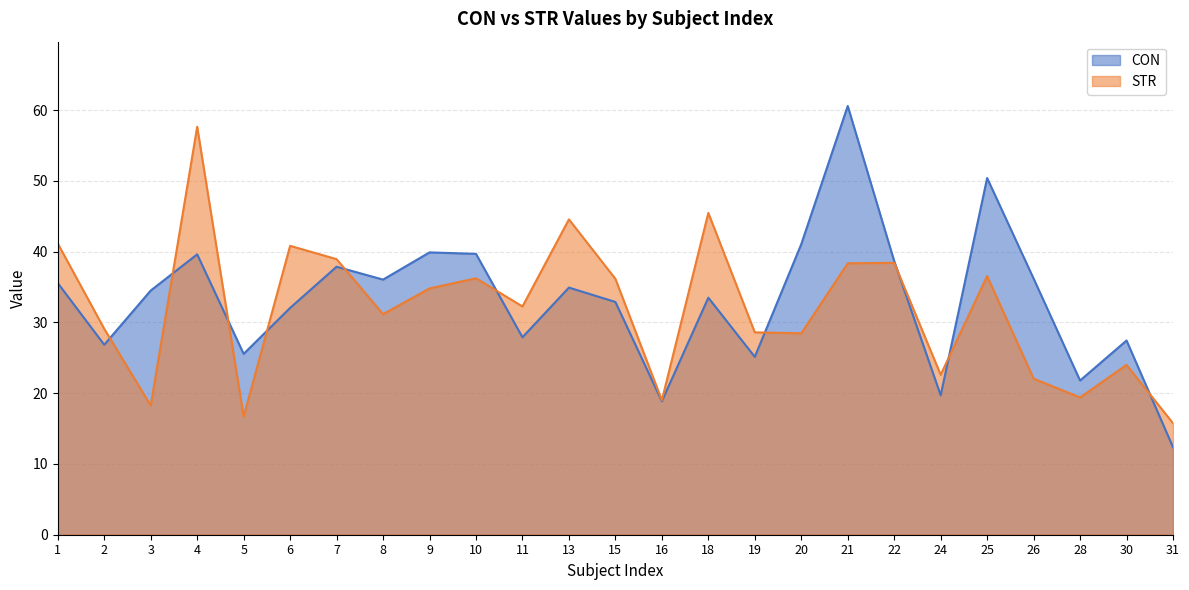

Which category has the lowest value across all series?

31